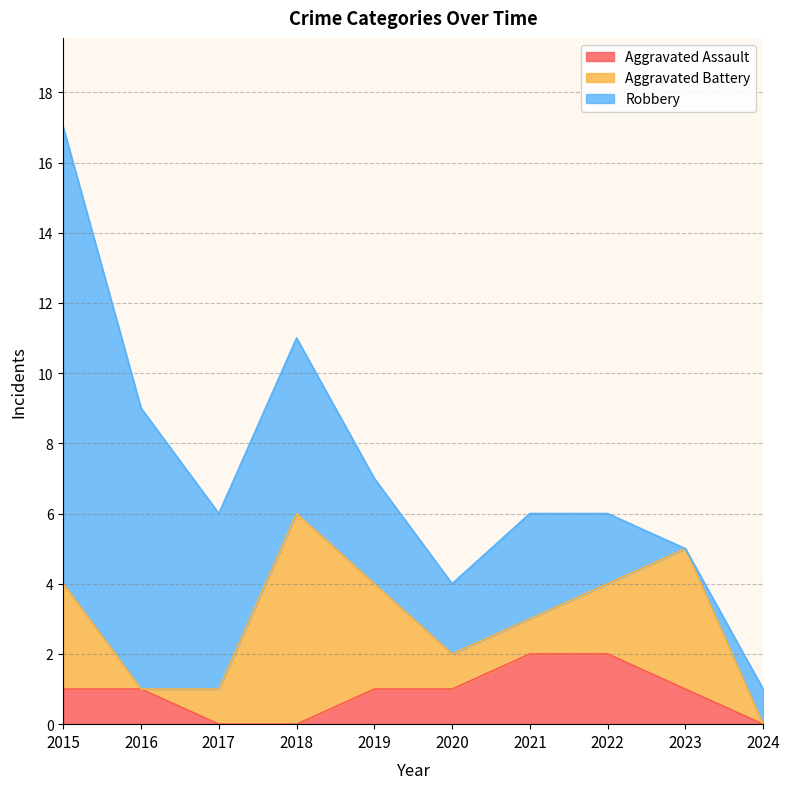

In Aggravated Battery, how many points are lower than both neighbors (excluding endpoints)?

1